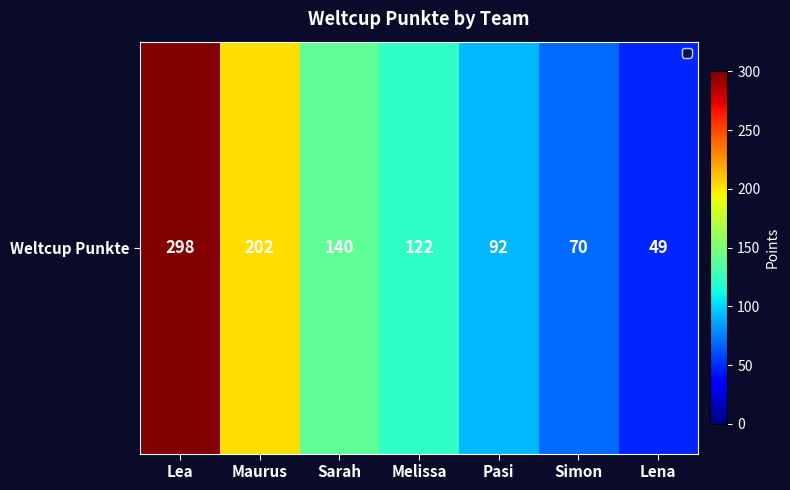

At which category does the chart reach its minimum across all series?

Lena